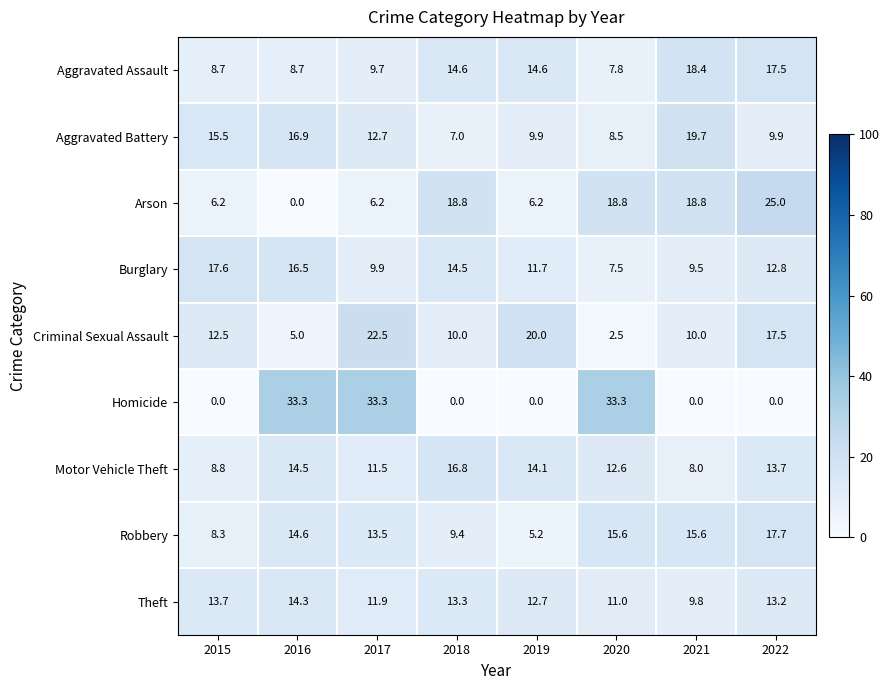

What is the lowest value of the Criminal Sexual Assault series?

2.5